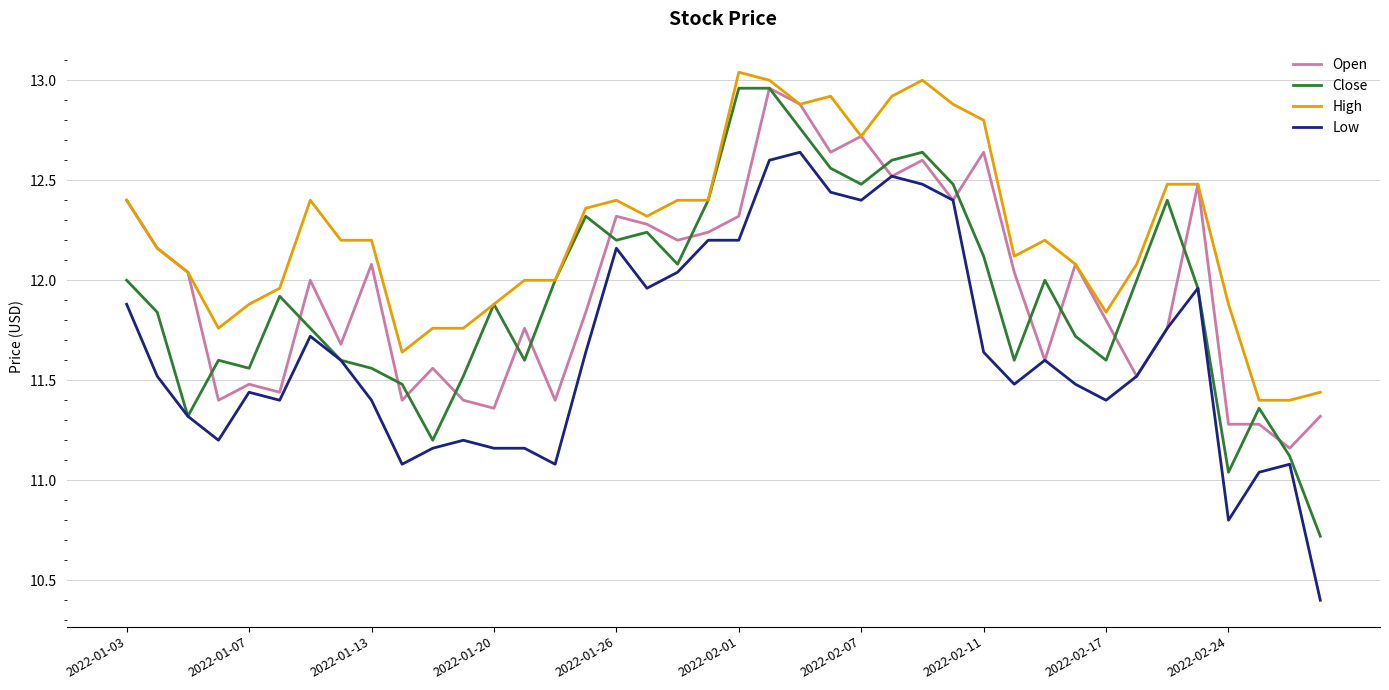

What is the lowest value of the Low series?

10.4